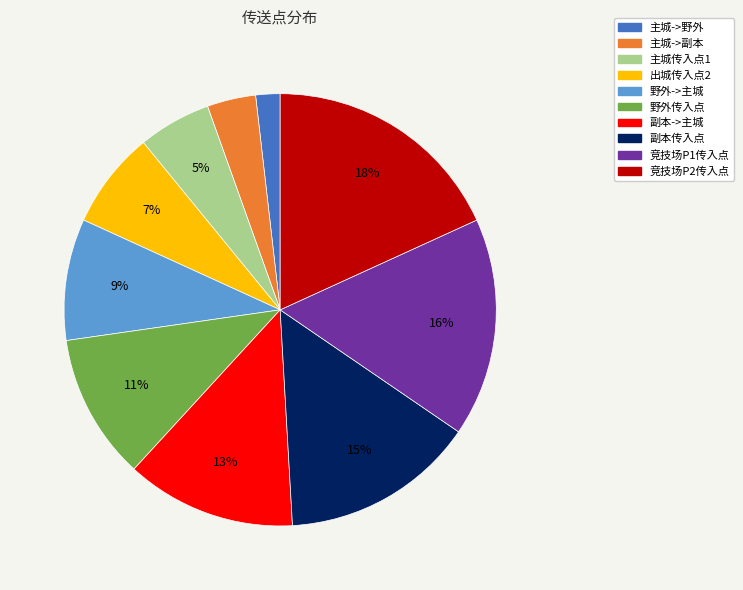

How many segments does this pie chart have?

10